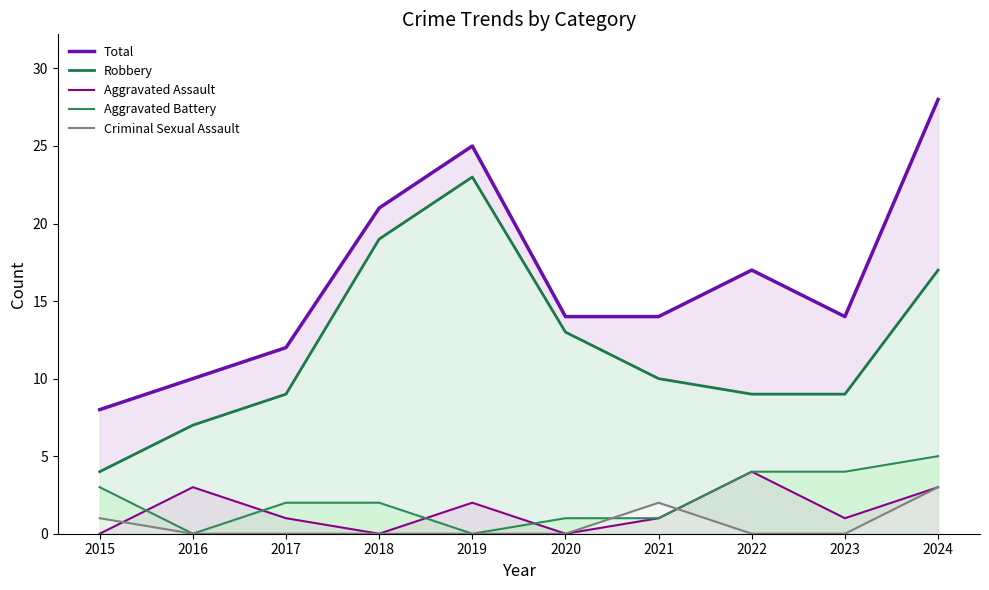

List the series in order of their peak value, lowest first.

Criminal Sexual Assault, Aggravated Assault, Aggravated Battery, Robbery, Total